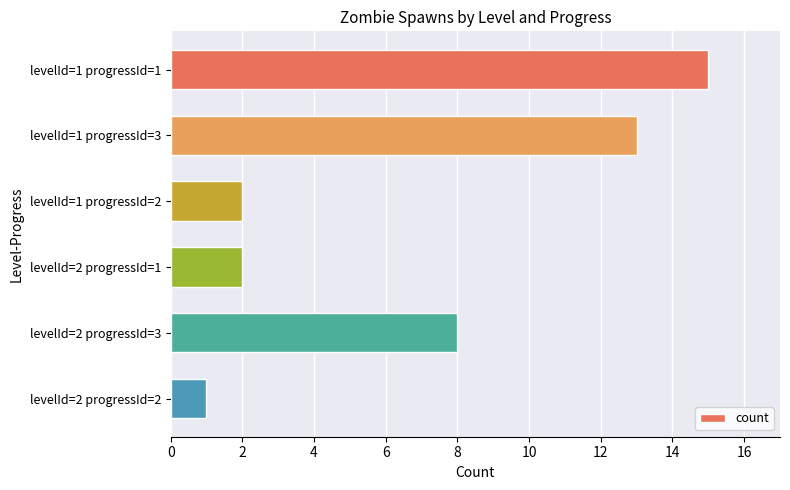

Count the number of data series in this chart.

1